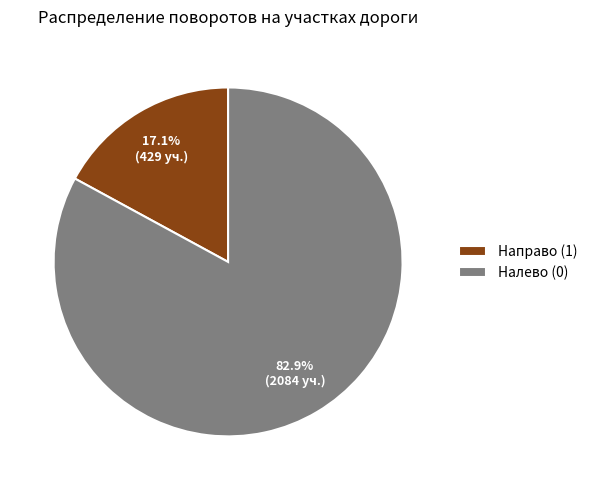

Between Налево (0) and Направо (1), which is larger?

Налево (0)